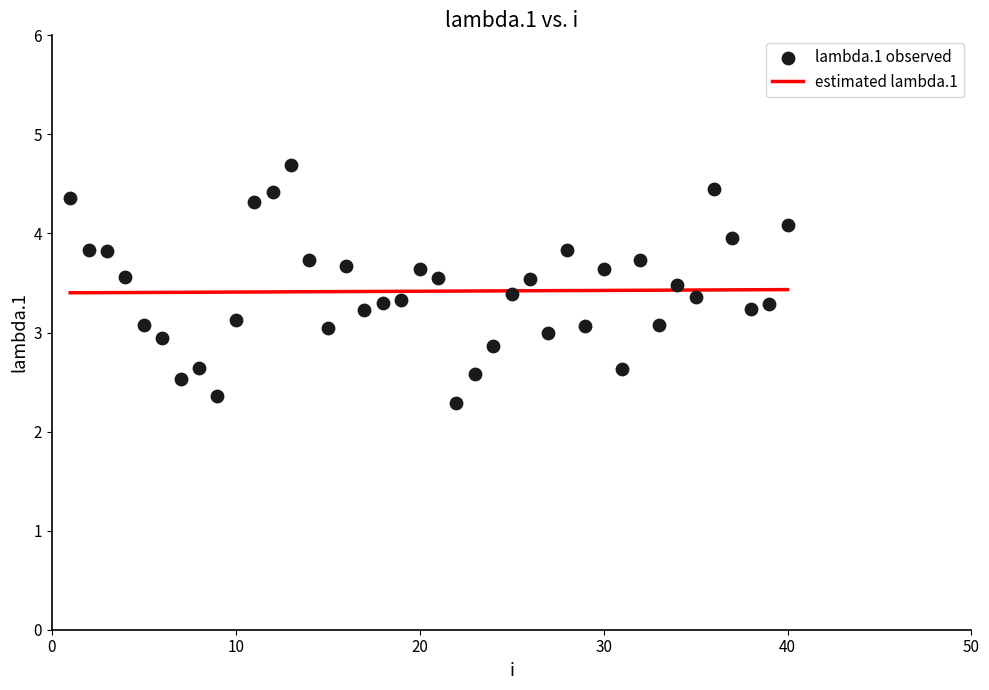

What is the range of X values (max minus min)?

39.0